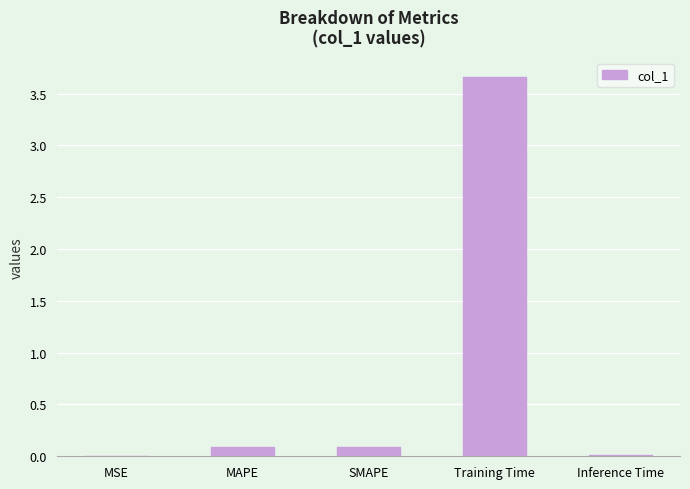

Which has a higher value, SMAPE or MSE?

SMAPE